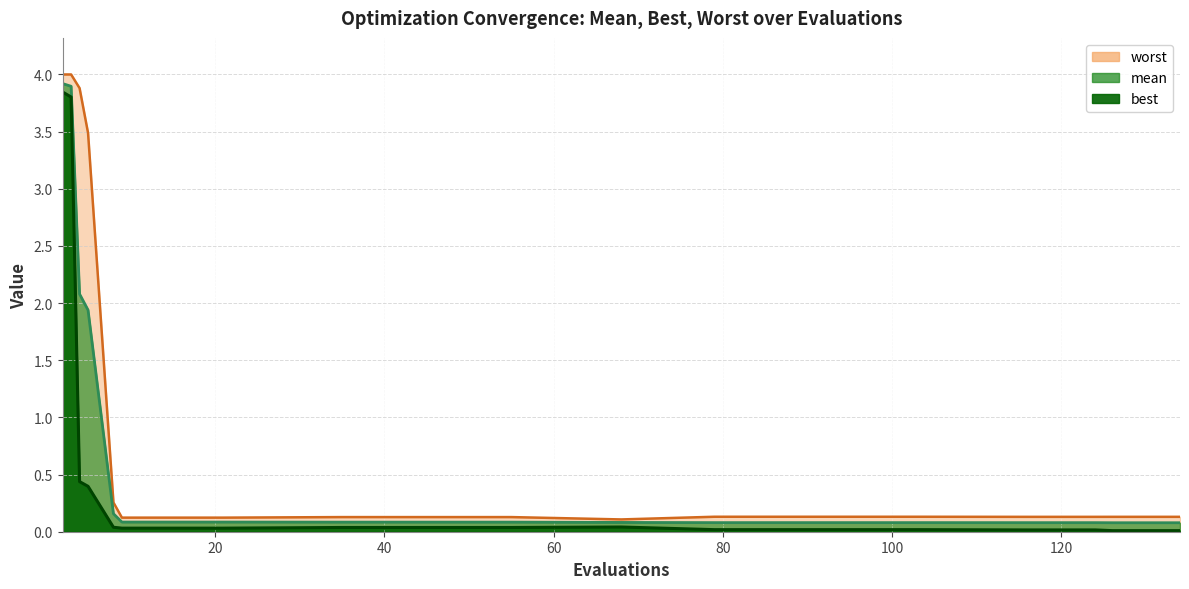

Which category has the lowest value in the worst series?

68